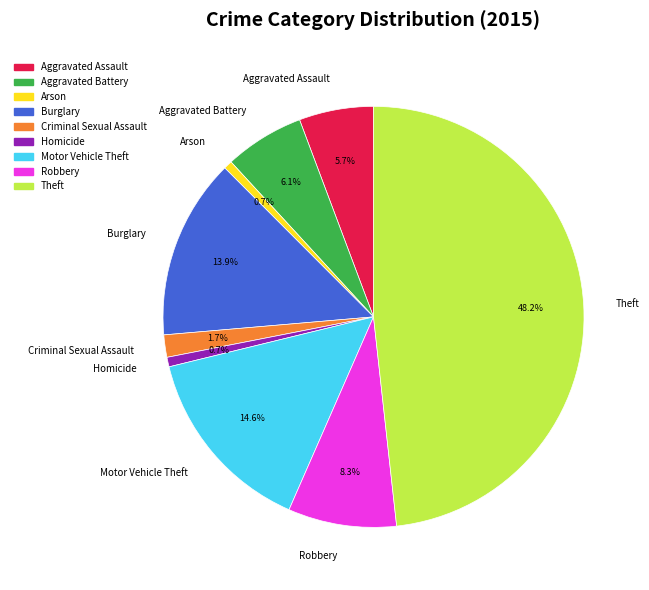

Which slice is the largest?

Theft